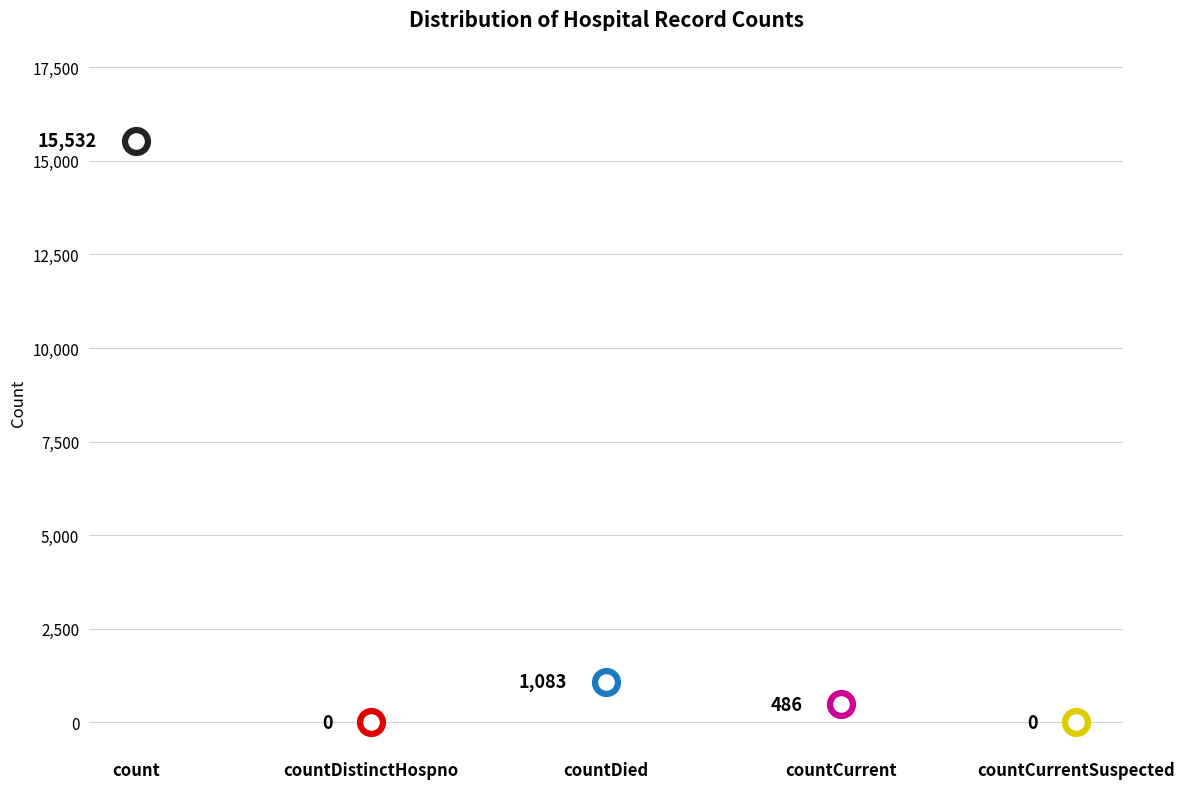

Approximately how many times larger is the value at count compared to countDied?

14.3